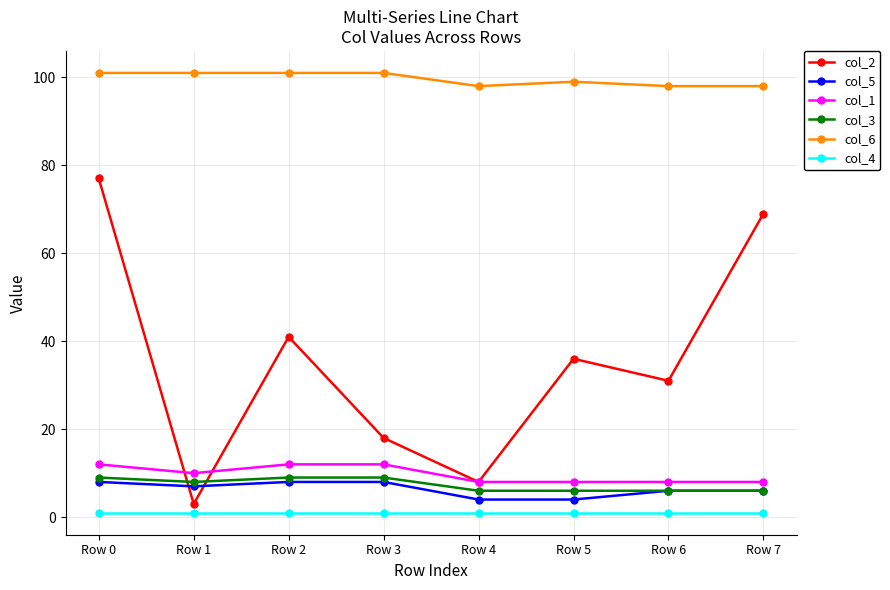

True or false: col_6 and col_5 cross at least once.

False